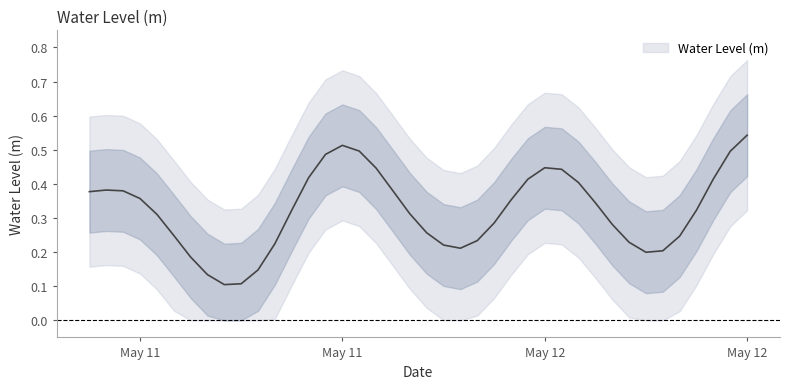

What is the label of the 18th point from the left?

2024-05-11 17:00:00